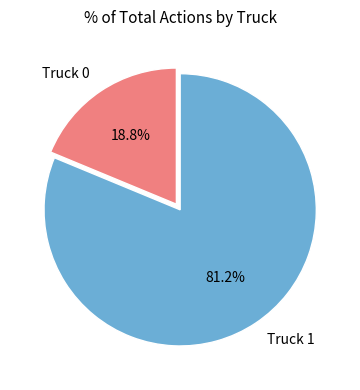

Which category has the smallest portion of the pie?

Truck 0